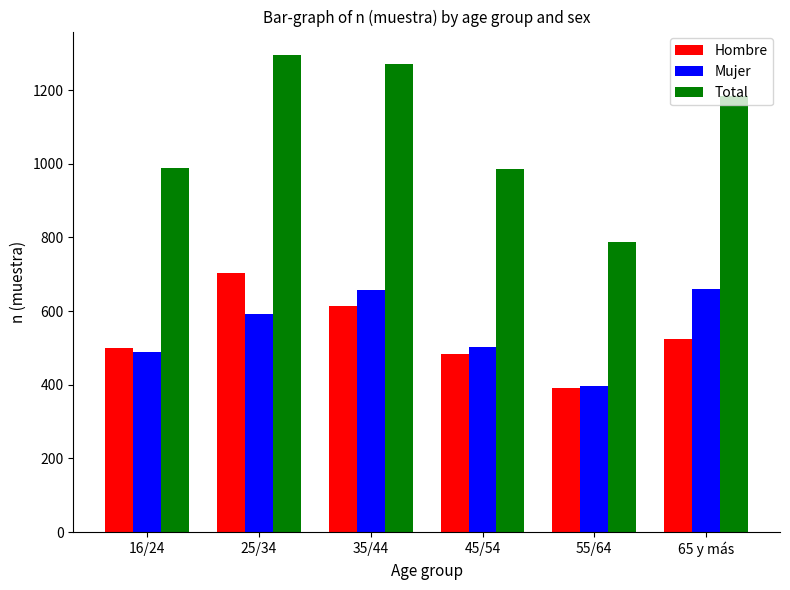

What is the sum of the Hombre values at 16/24 and 65 y más?

1022